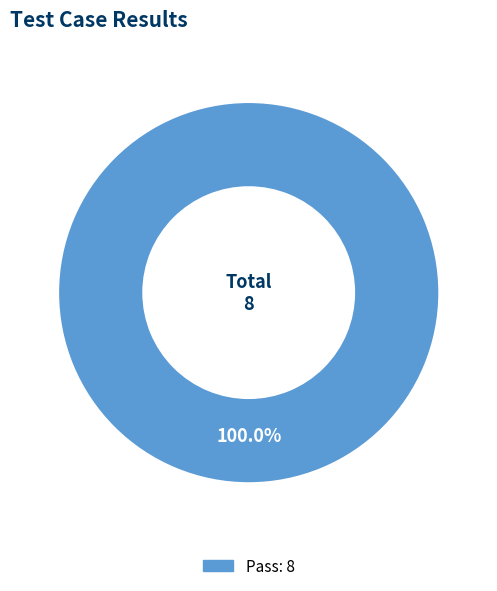

Does any single category account for the majority?

Yes